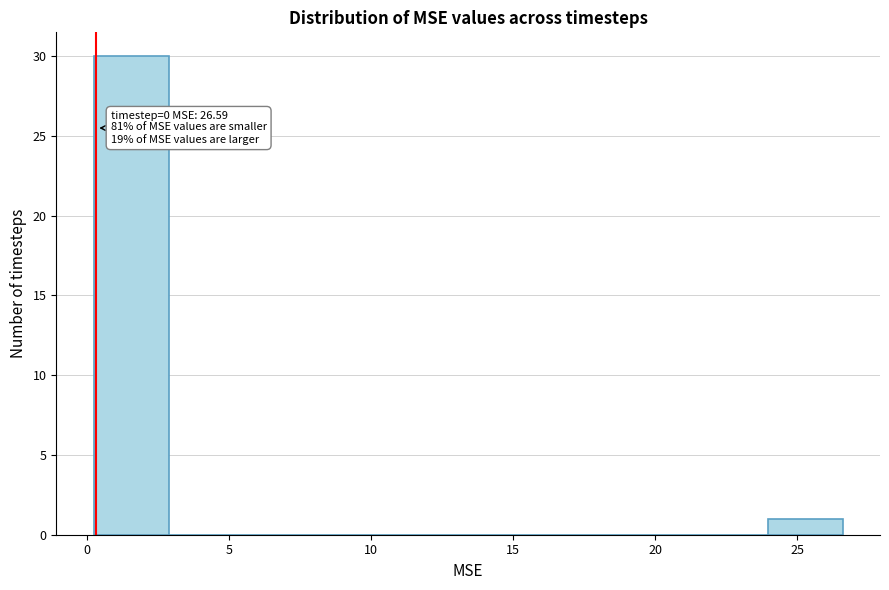

Over which range of the x-axis is the bar tallest?

0.0 to 3.0